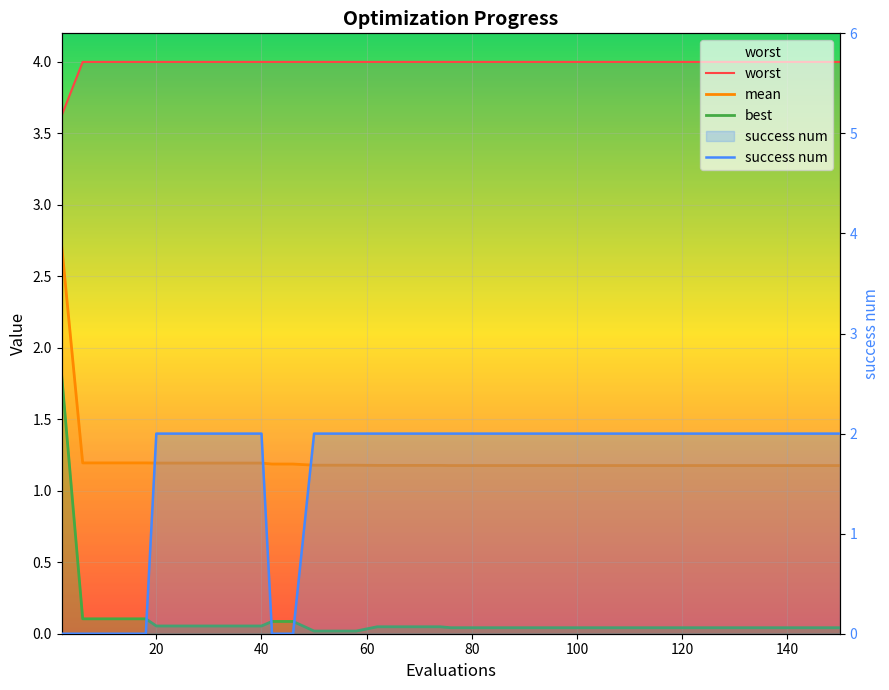

How many values in success num are above zero?

33